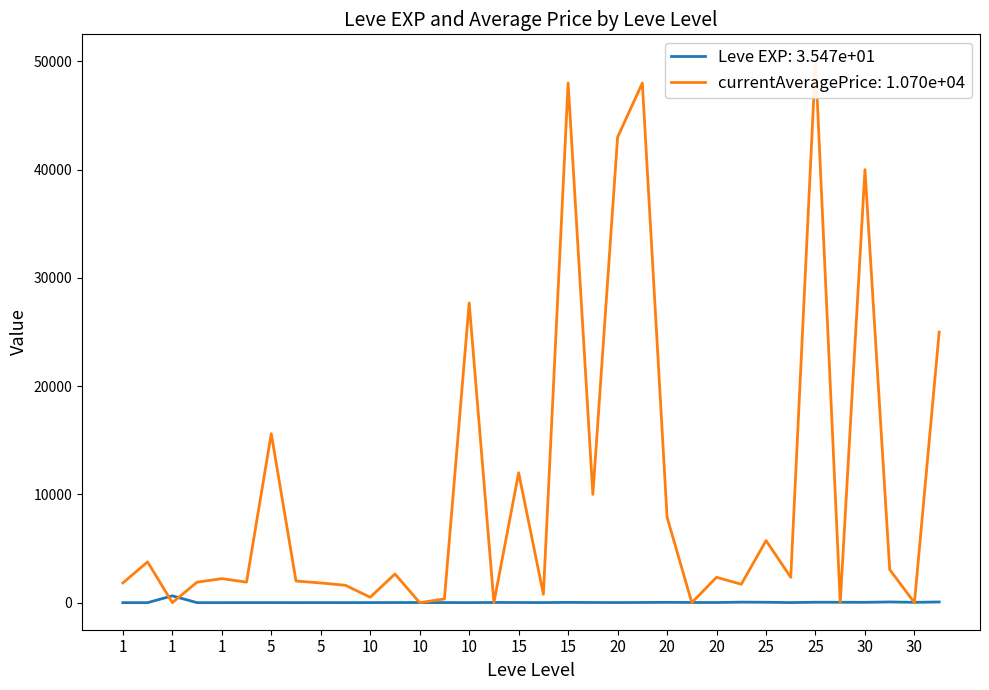

At which label does Leve EXP first exceed 13?

1